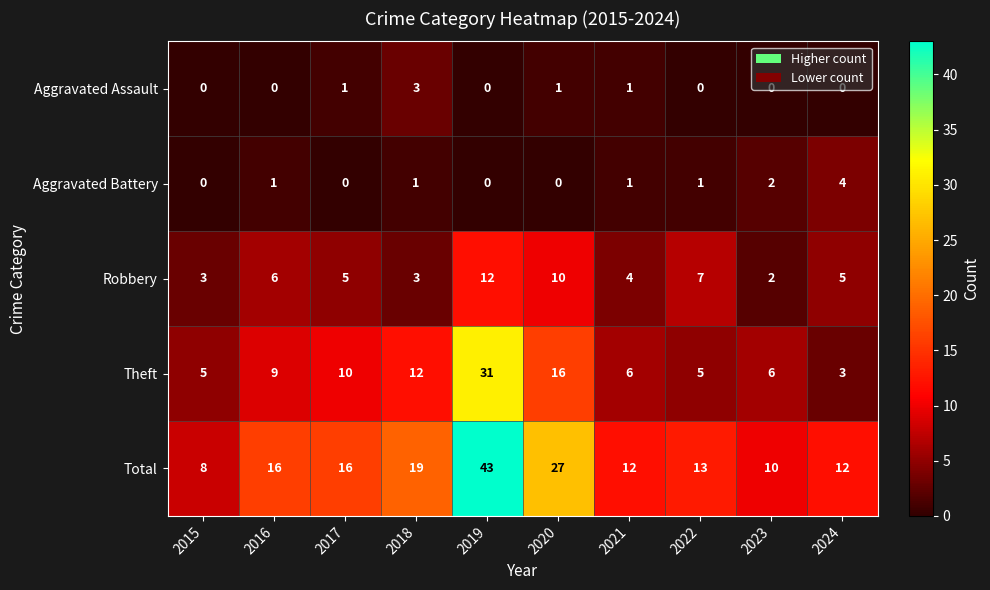

At which label is Robbery closest to 7?

2022